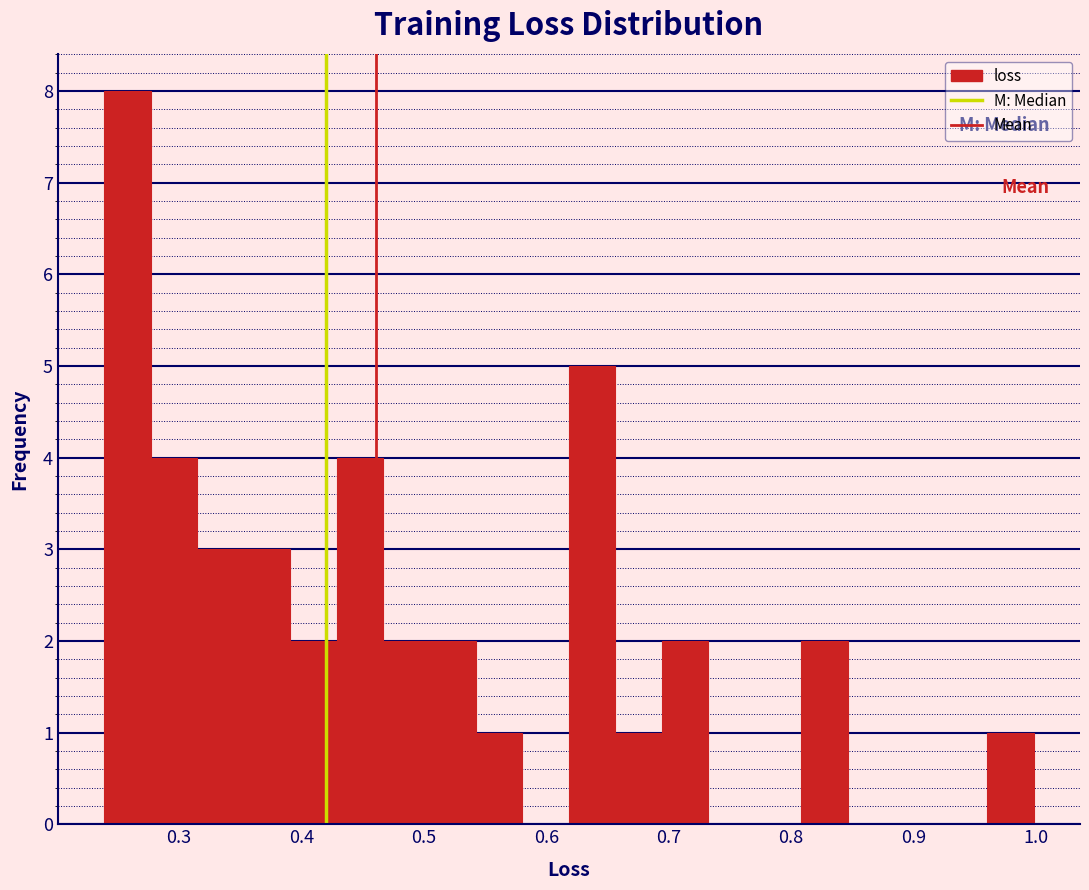

Around what value on the x-axis is the tallest bar? Give the approximate position of its centre, as read against the axis.

0.26